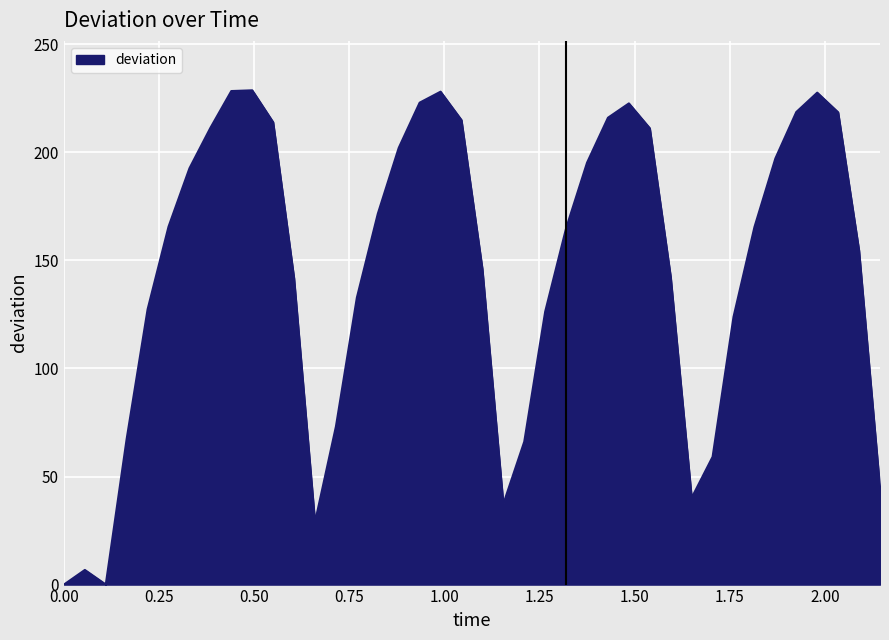

What is the difference between the maximum and minimum values?

228.7